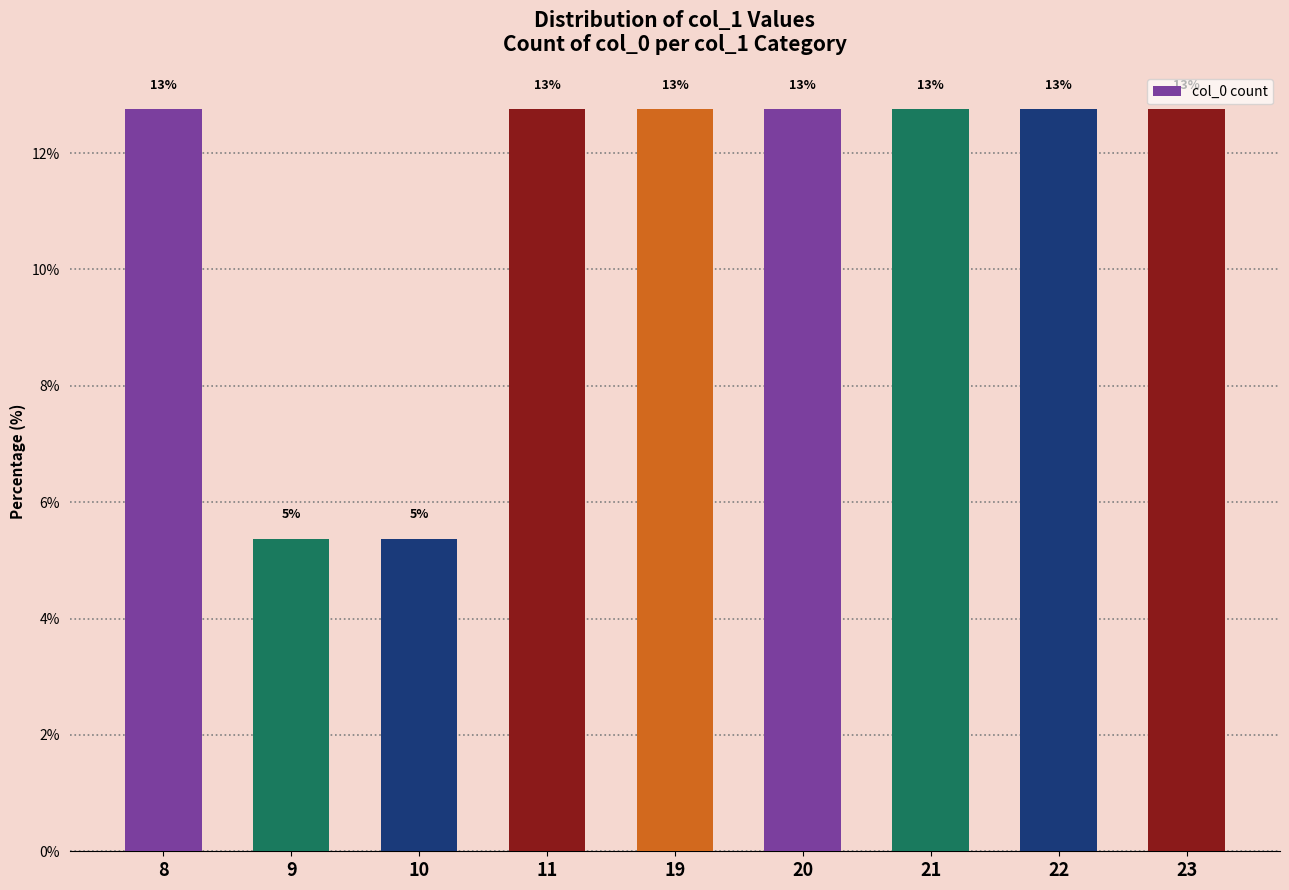

What is the difference between the values at 10 and 23?

7.4